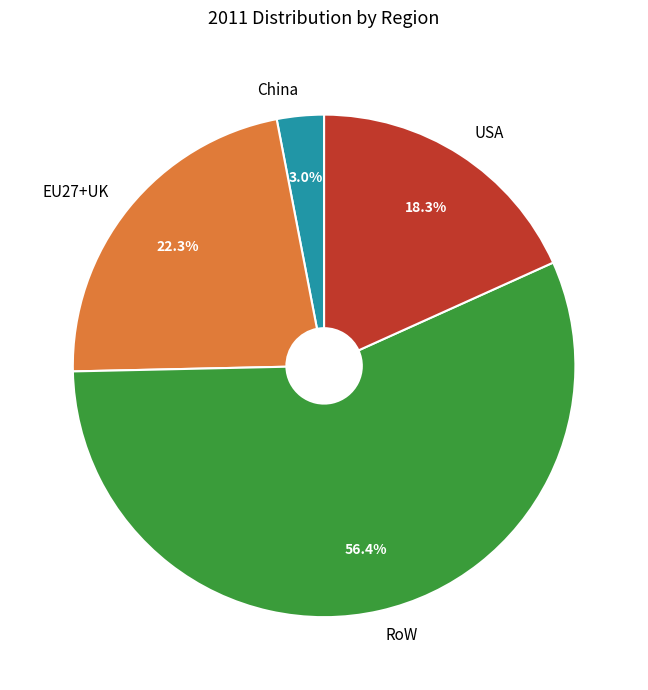

What percentage is the China slice, to the nearest percent?

3%